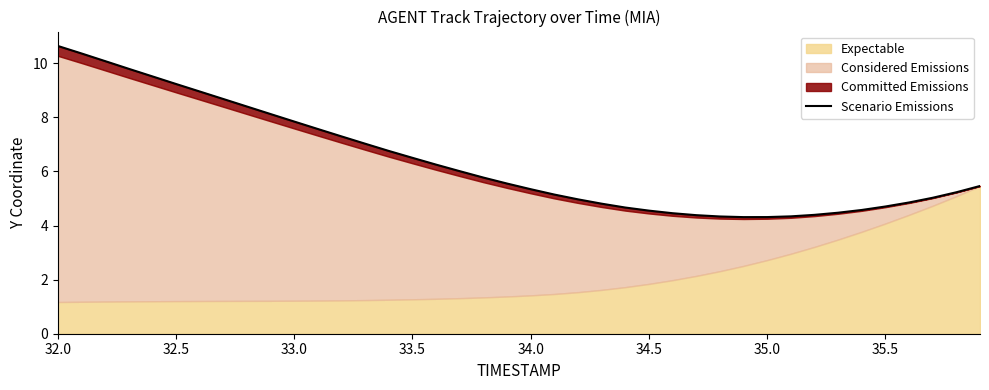

What is the greatest value displayed?

10.6